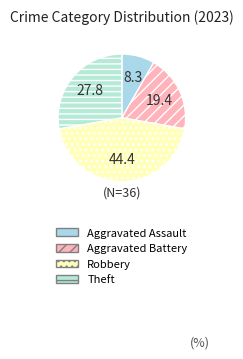

What portion of the pie excludes Robbery?

55.6%